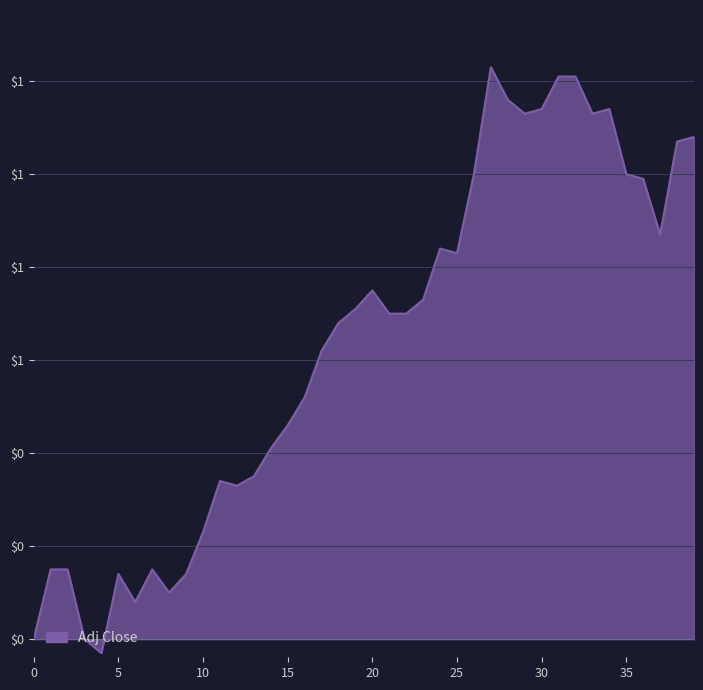

What is the greatest value displayed?

1.2